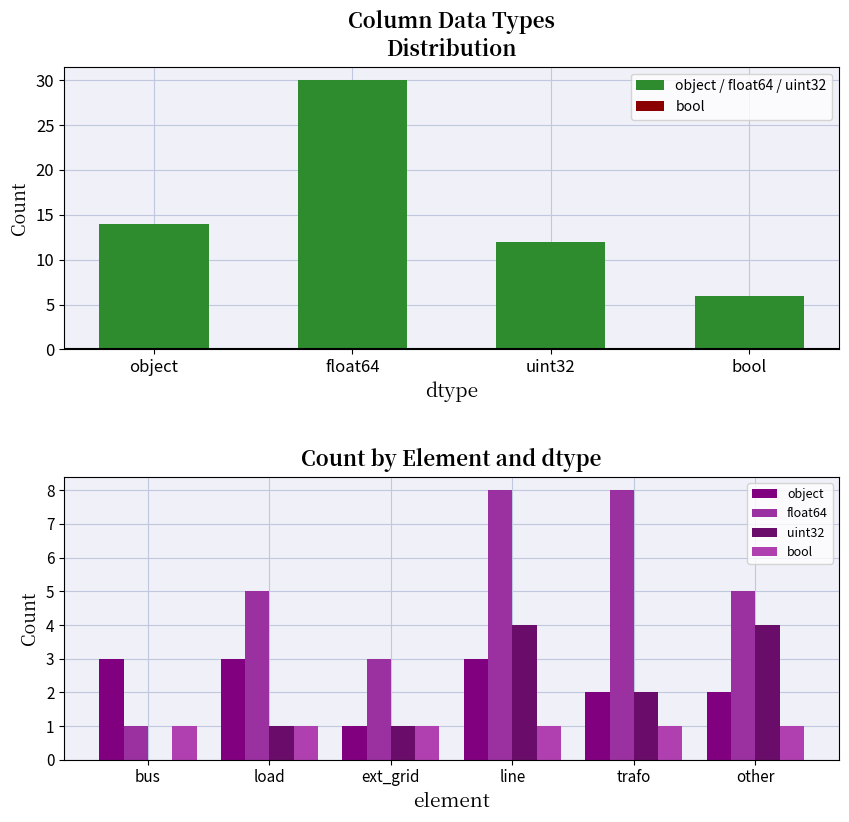

What is the value of the 4th bar from the left?

6